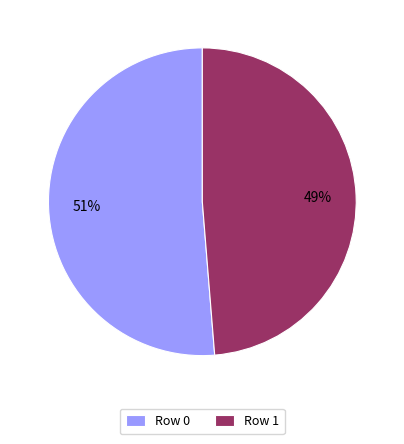

To the nearest percent, what percentage of the pie is Row 0?

51%